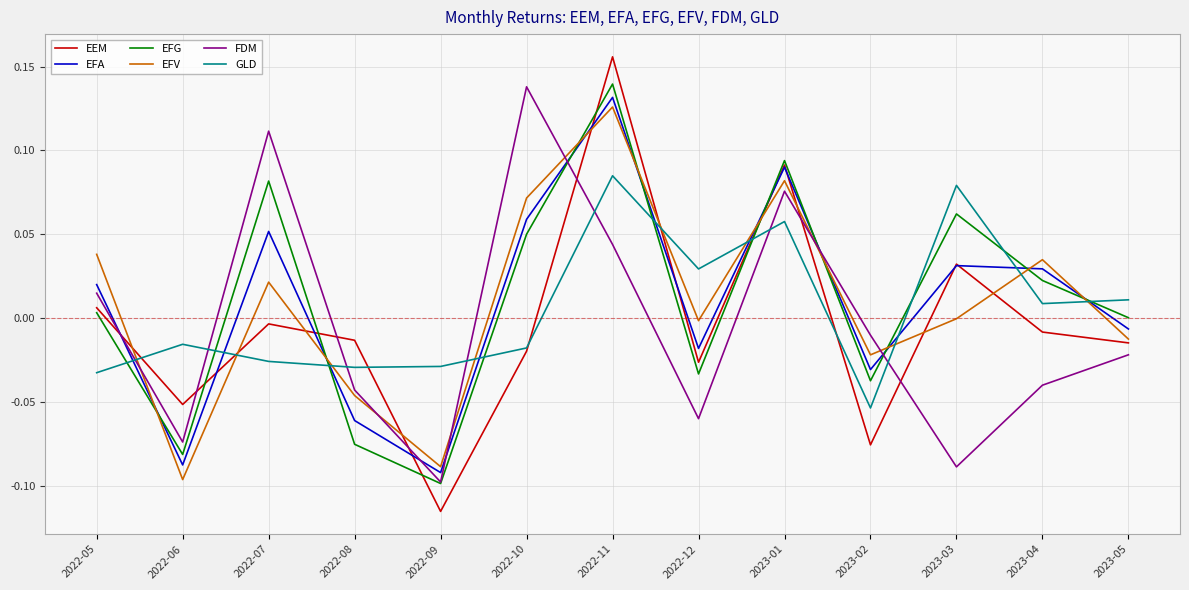

The value of FDM at 2022-08 is -0.0. True or false?

True